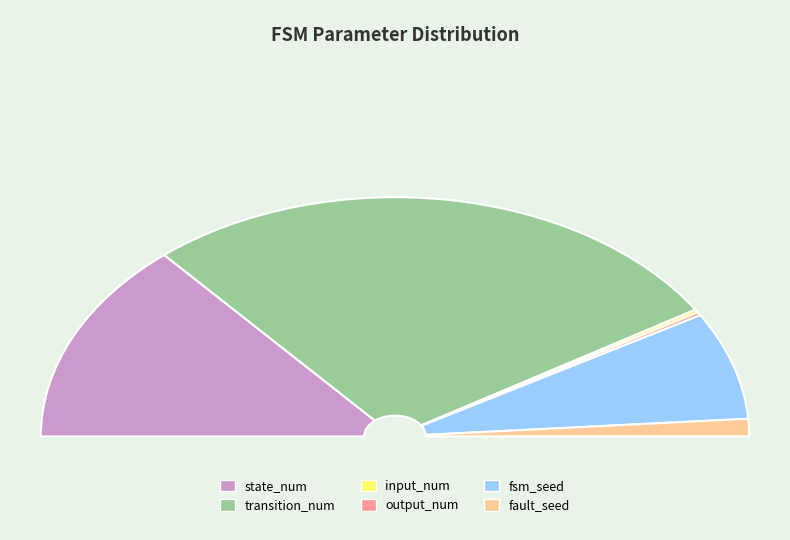

Which slice is the largest?

transition_num